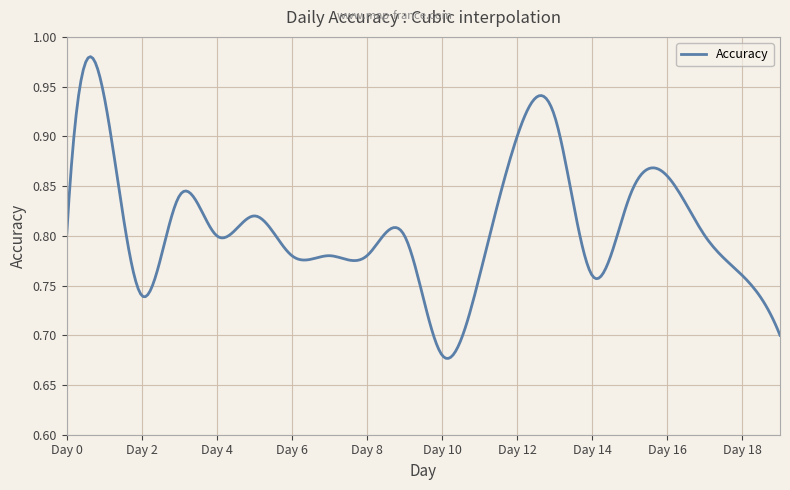

What is the difference between the maximum and minimum values?

0.3